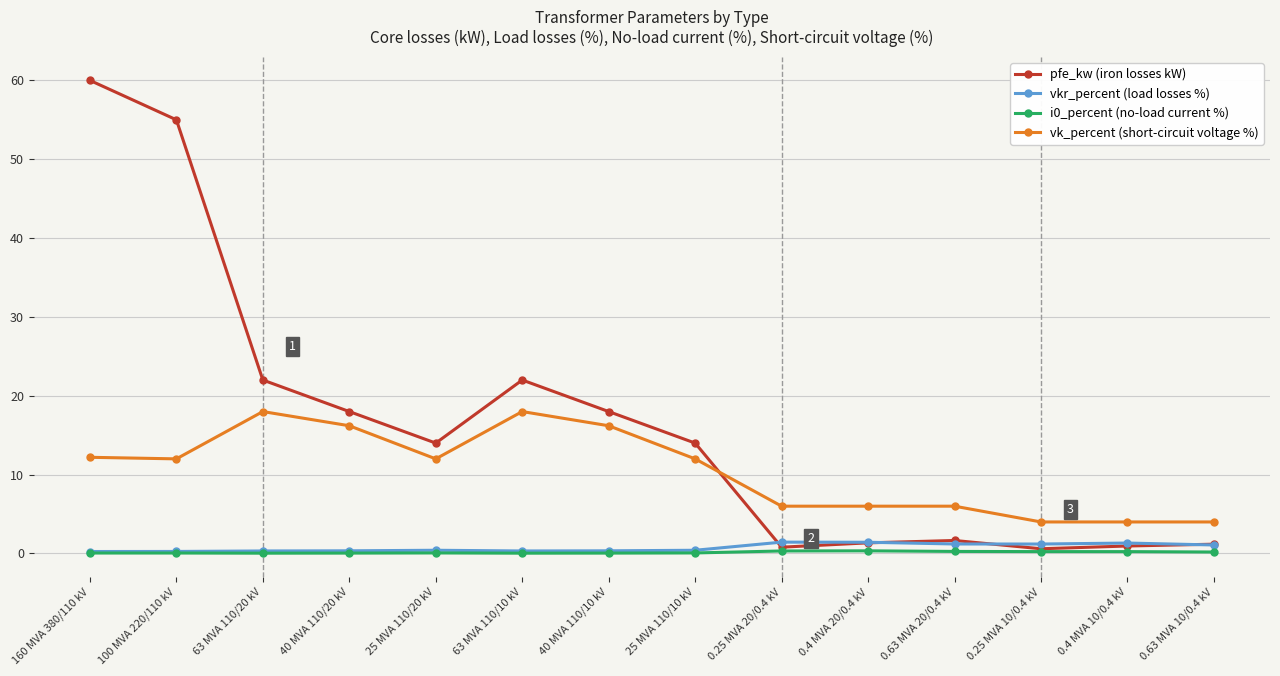

What position from the left is 100 MVA 220/110 kV?

2